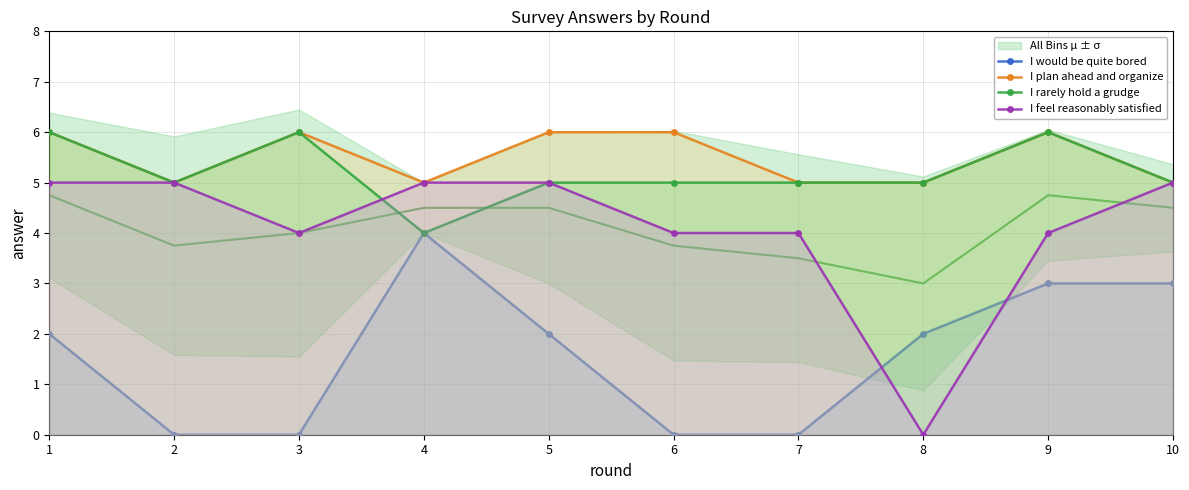

Between which two adjacent categories do I feel reasonably satisfied and I would be quite bored first intersect?

7 and 8